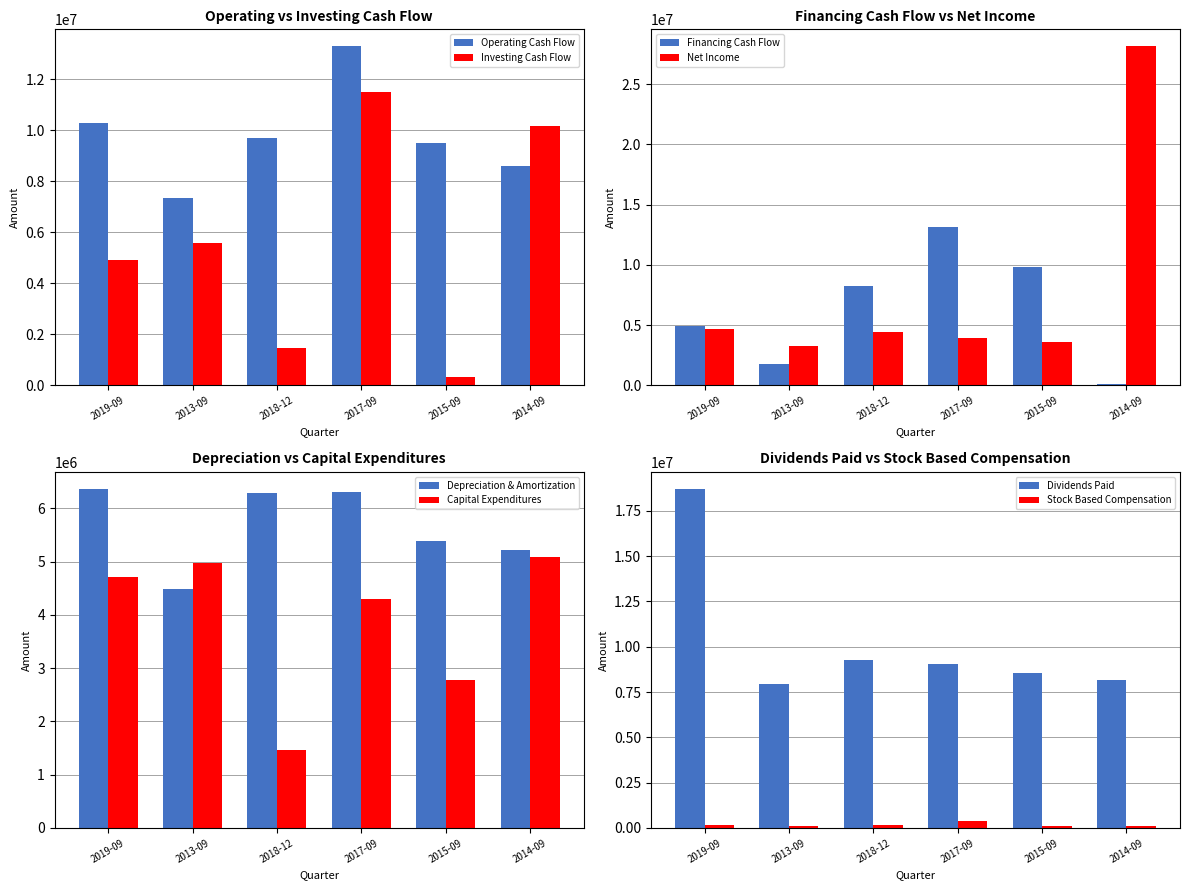

Which category has the lowest value in the Operating Cash Flow series?

2013-09